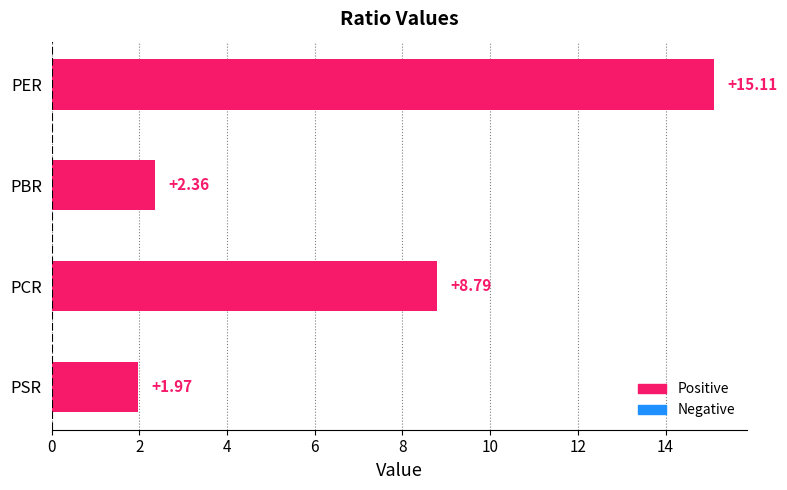

What is the difference between the values at PCR and PBR?

6.4